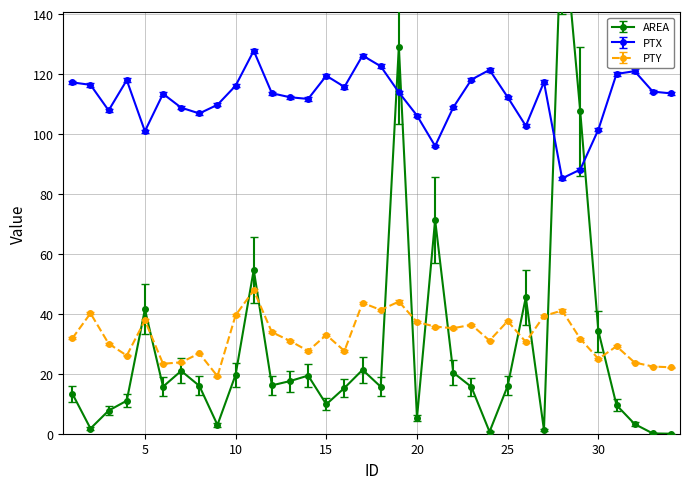

What is the highest value of the PTY series?

47.8